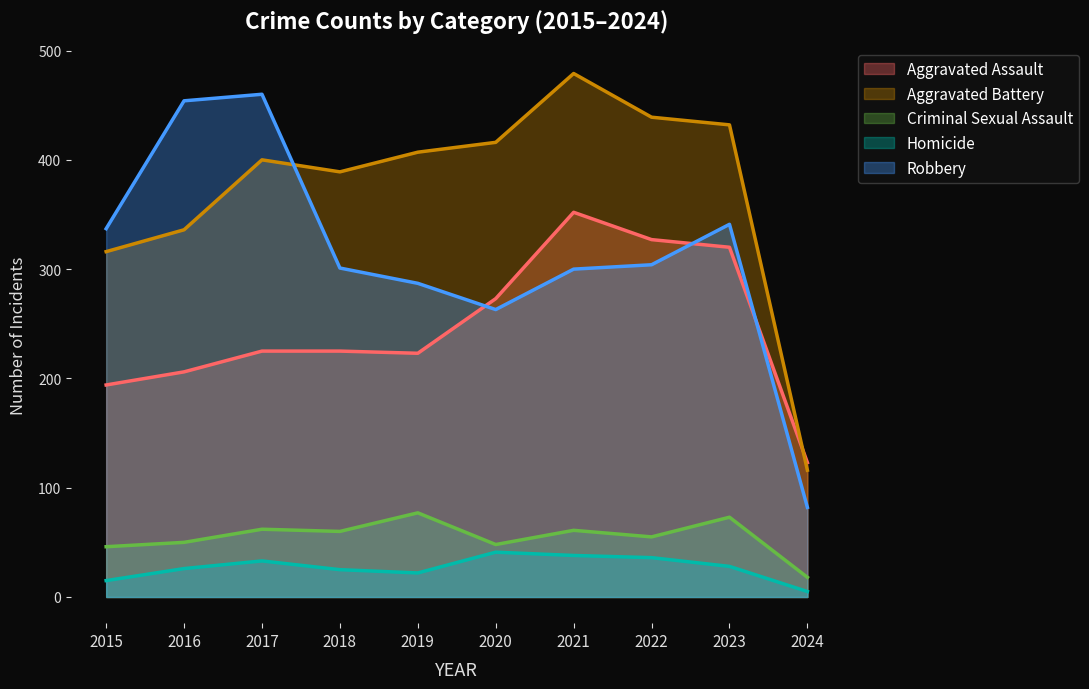

Is it true that Criminal Sexual Assault equals 50 at 2016?

True